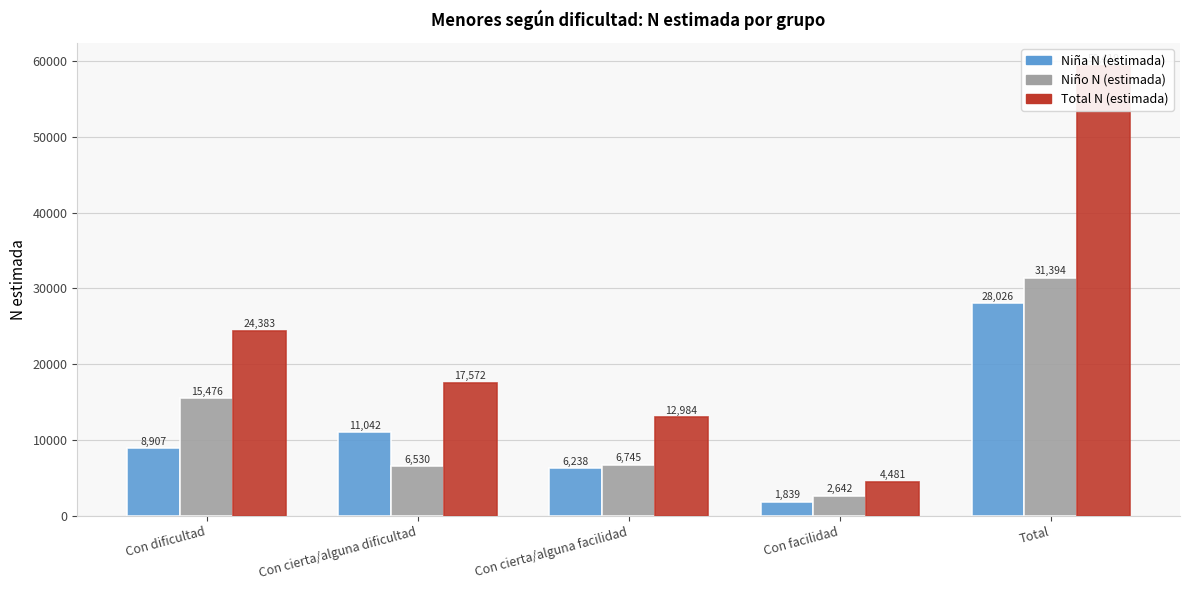

What is the spread (max minus min) of values at Con cierta/alguna dificultad?

11042